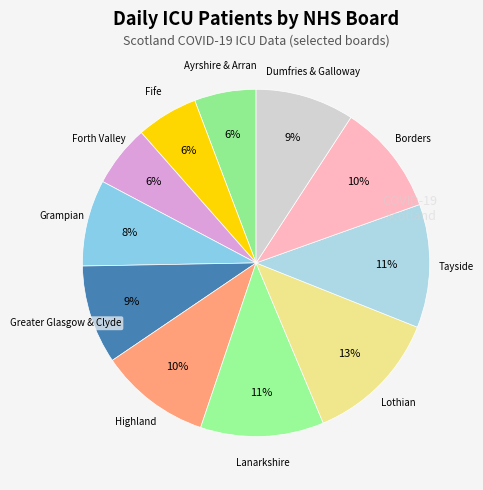

How many segments does this pie chart have?

11